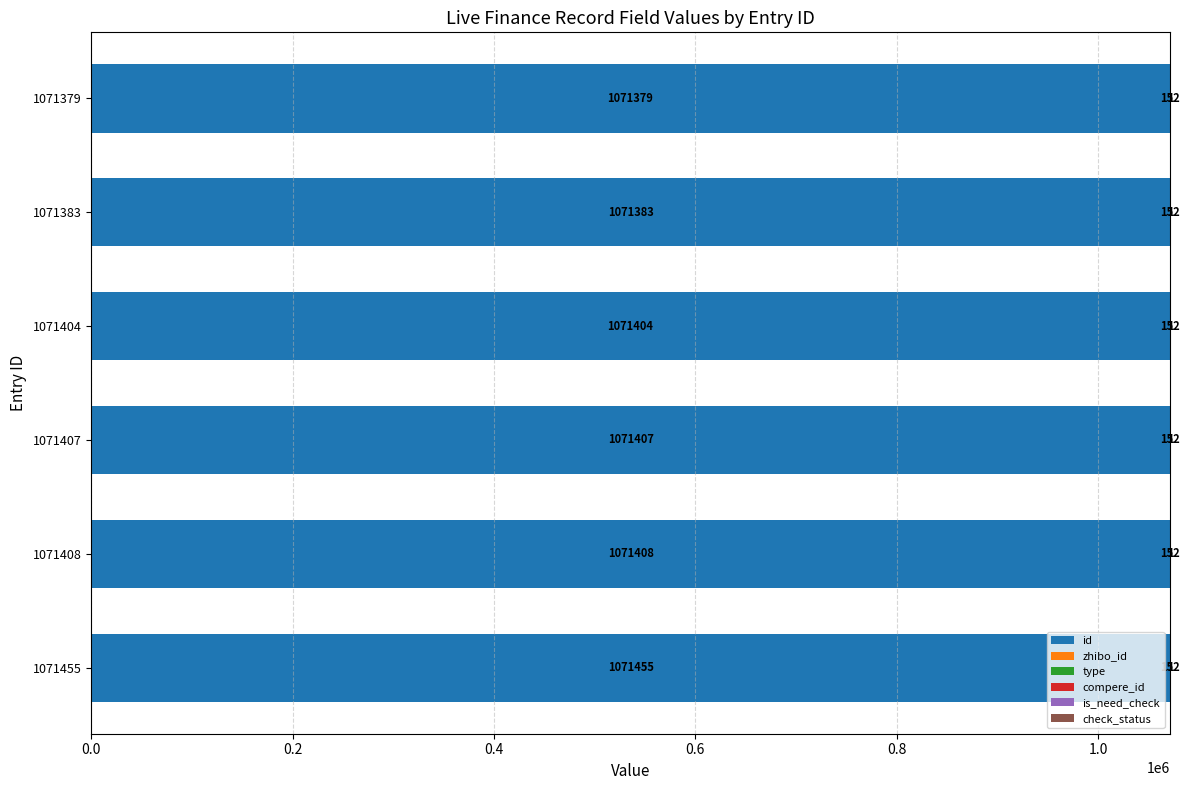

What is the highest value of the id series?

1071455